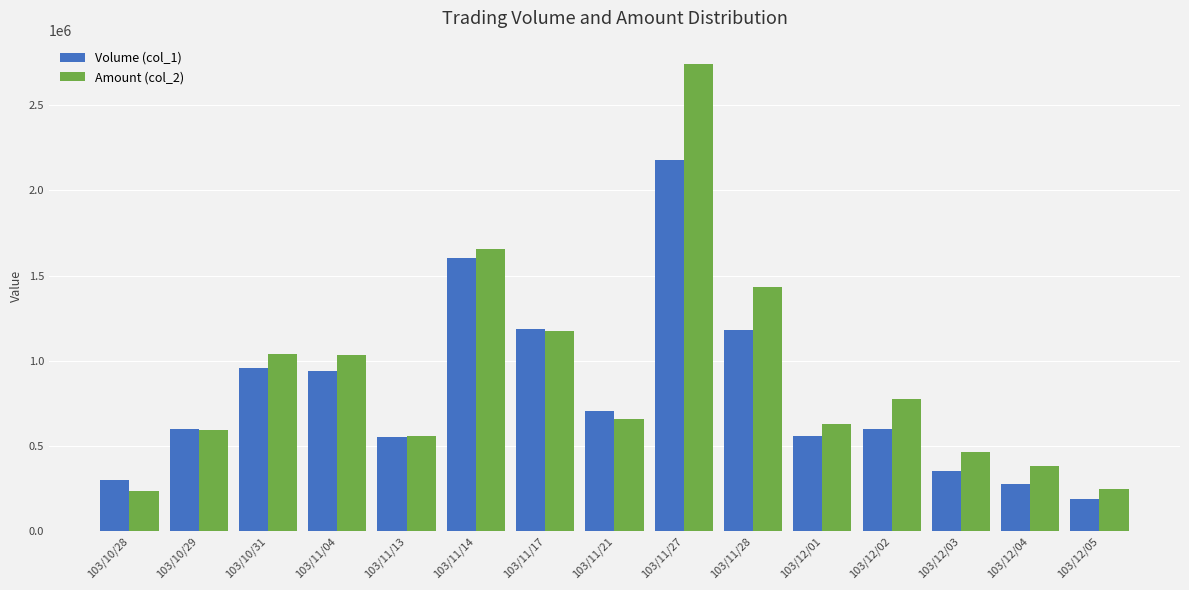

Rank the series by their maximum value, from highest to lowest.

Amount (col_2), Volume (col_1)